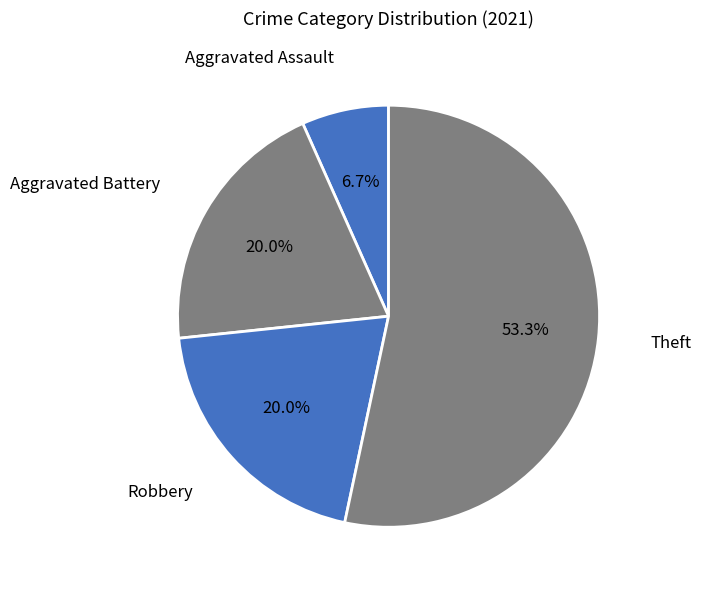

Is the sum of Aggravated Battery and Theft greater than half?

Yes